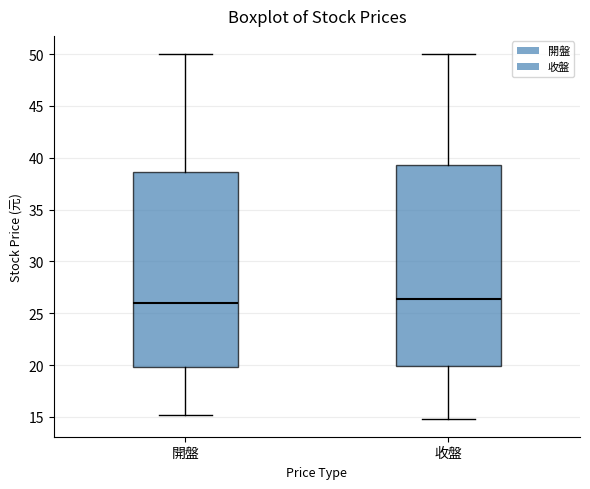

Which box is the tallest, from its lower edge to its upper edge?

收盤